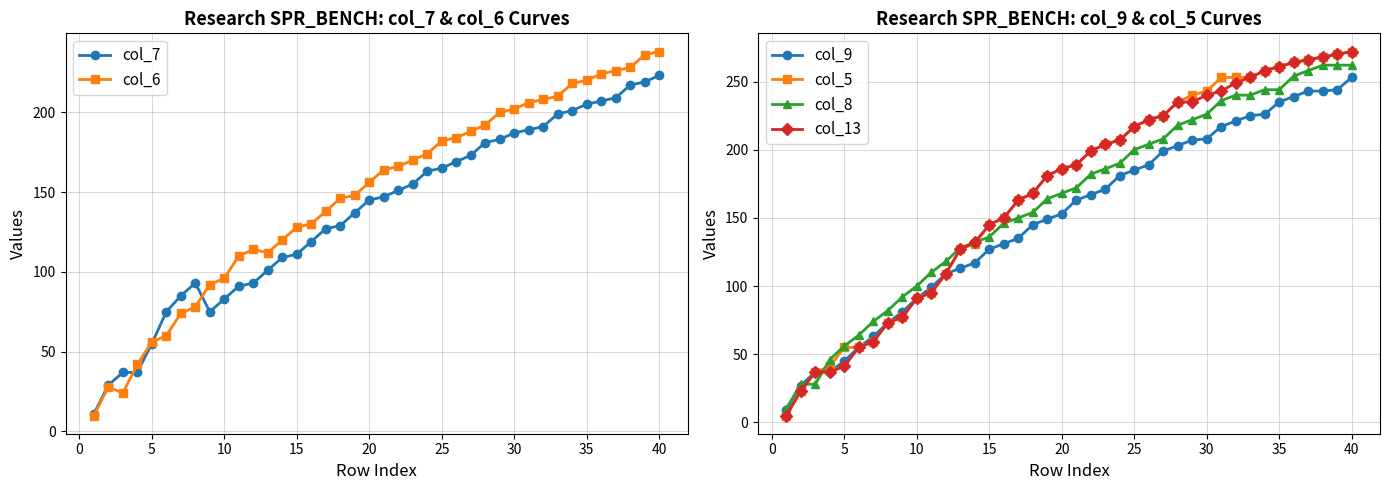

True or false: col_8 has a value of 100 at 10.

True